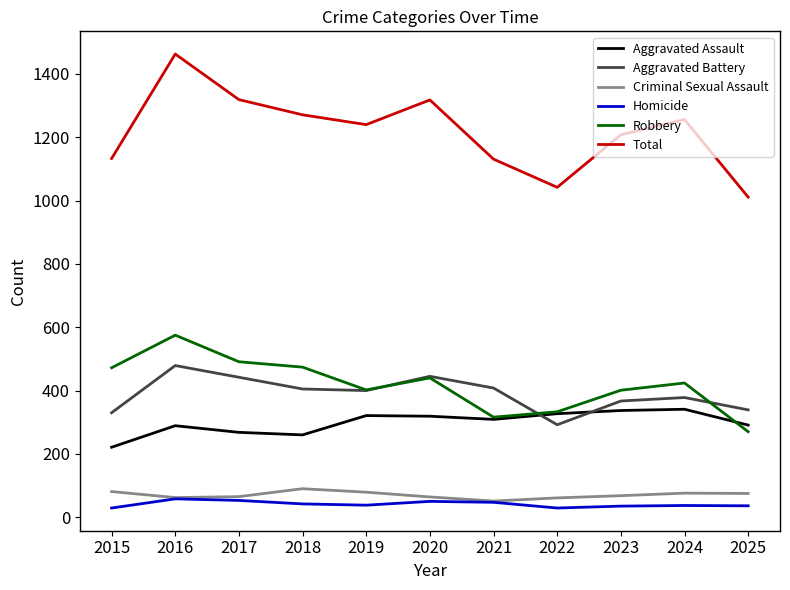

What is the greatest value displayed?

1463